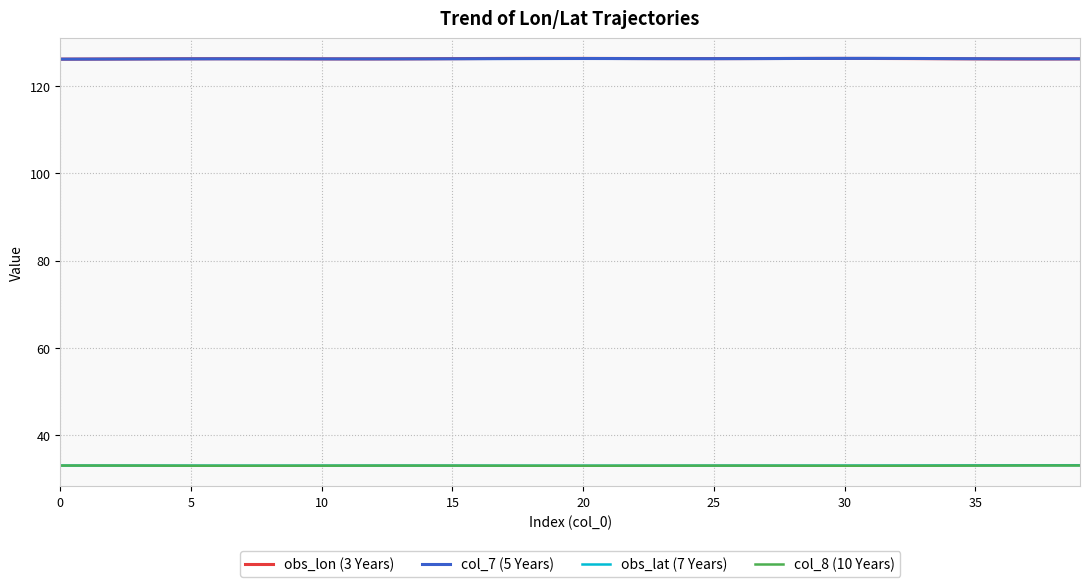

Count the col_7 (5 Years) values in the range 126 to 127.

40